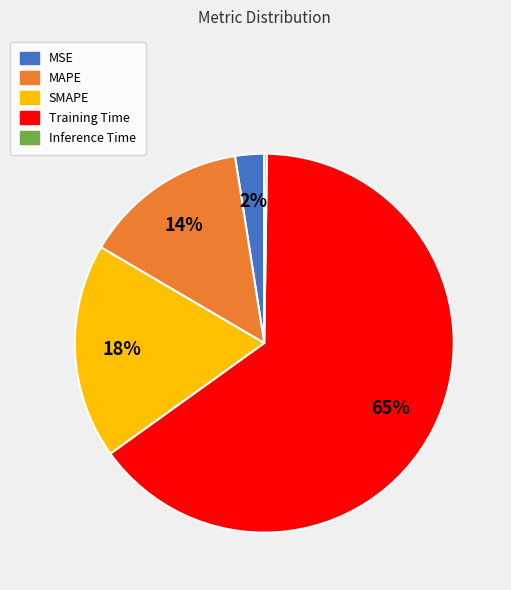

What is the ratio of the value at SMAPE to the value at Training Time?

0.3